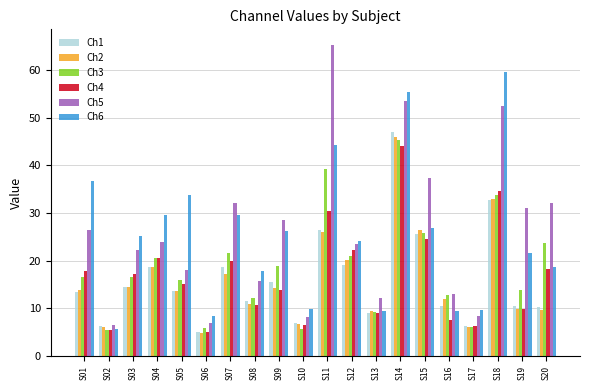

What is the value of the Ch4 bar at the 3rd from the left?

17.2